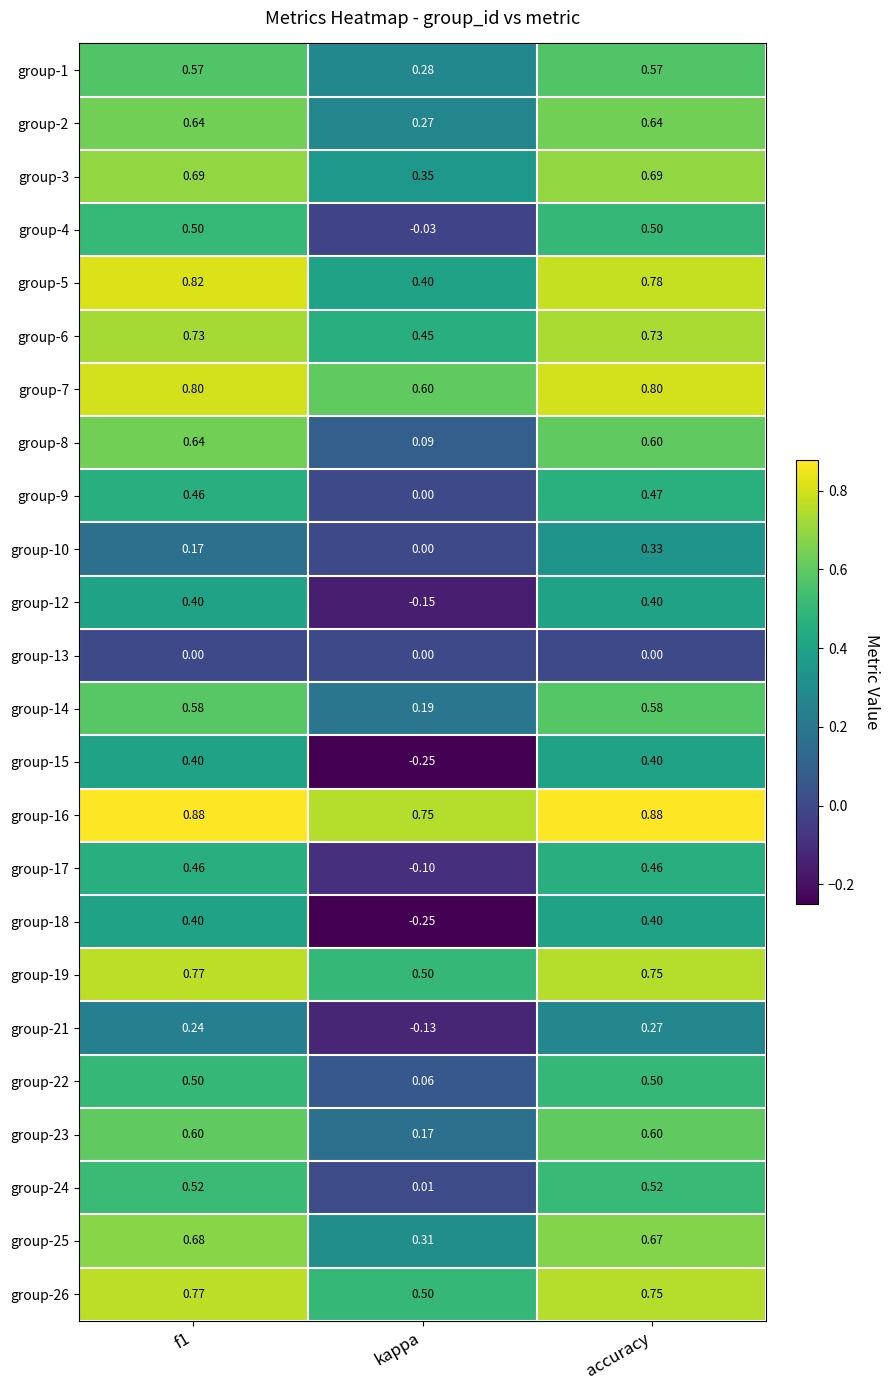

At which category does the chart reach its minimum across all series?

kappa